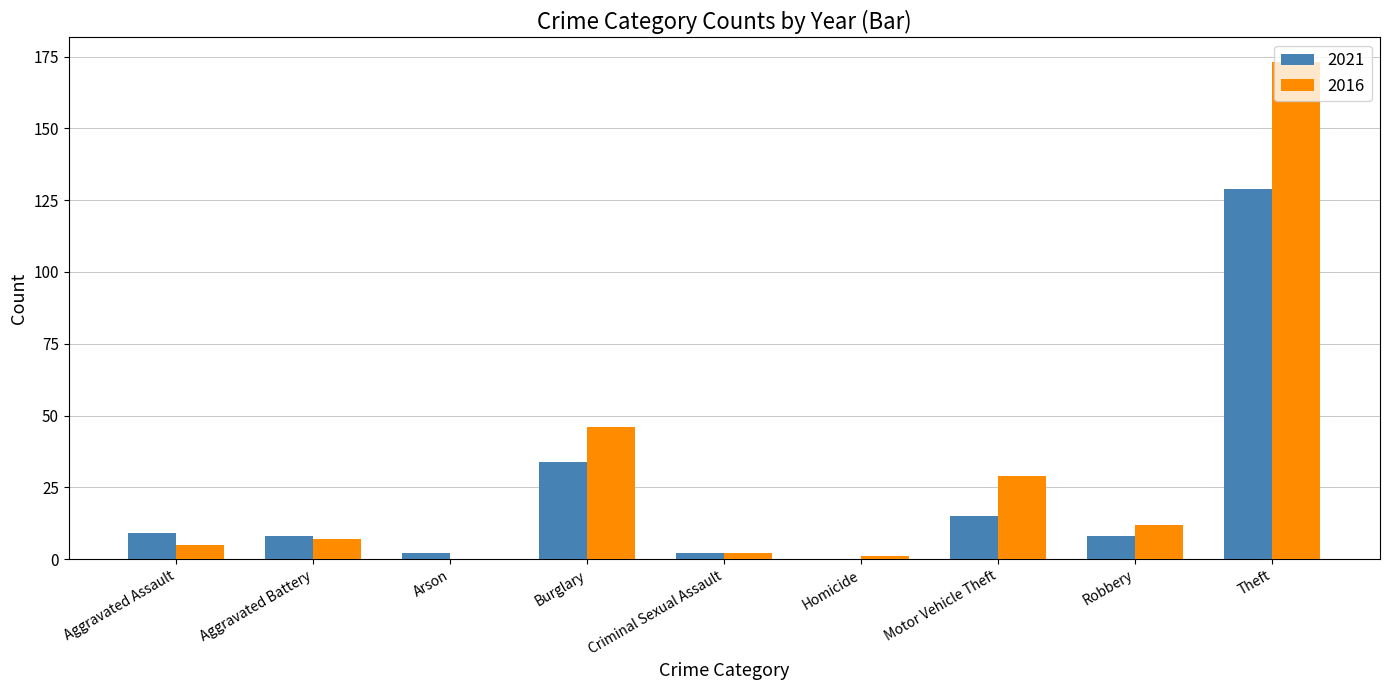

What are all the series names shown in the legend?

2021, 2016